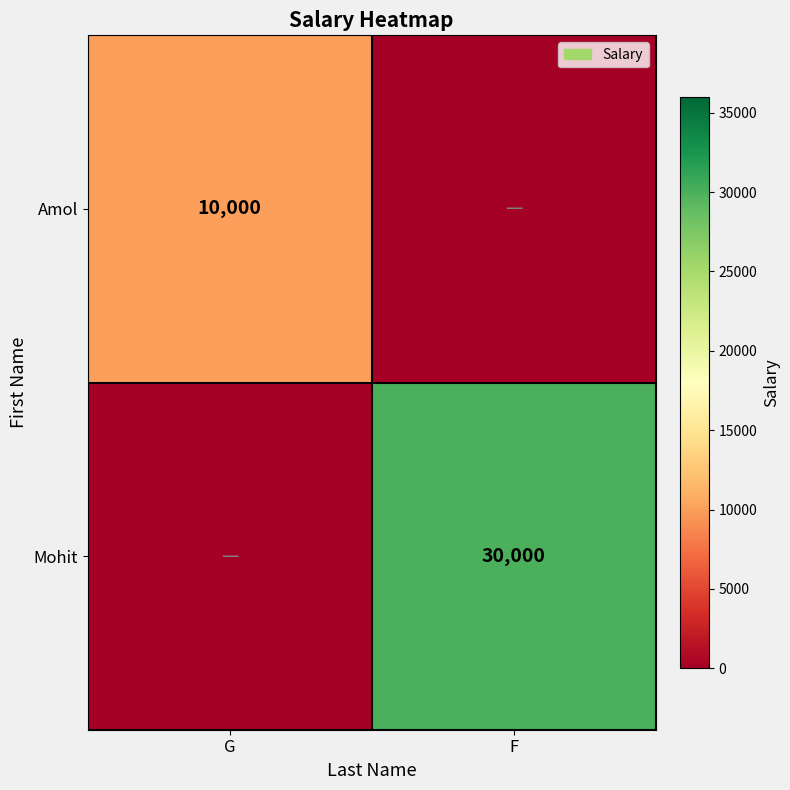

Is the value of Amol at G greater than the value of Mohit at F?

No